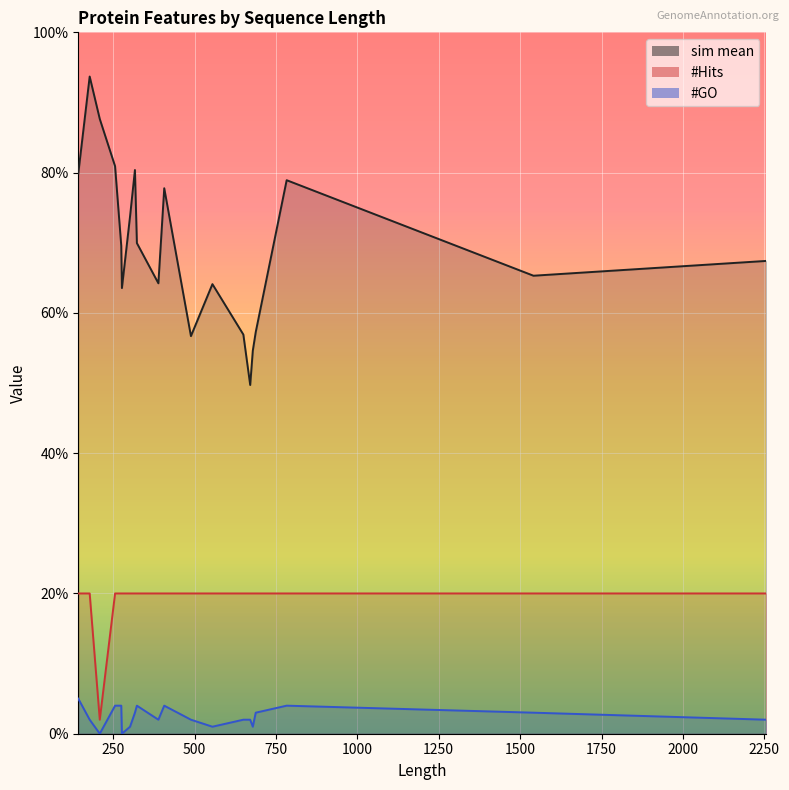

Count the number of categories in the chart.

20